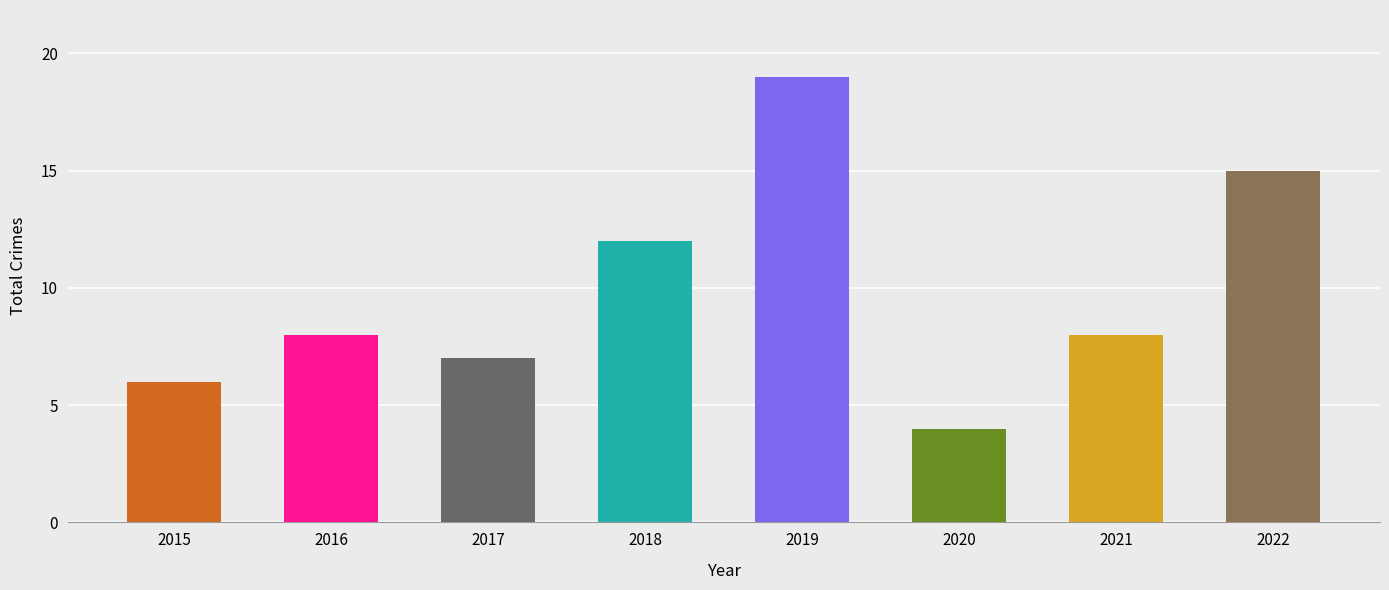

Reading left to right, transcribe all the data shown in this chart.

2015=6	2016=8	2017=7	2018=12	2019=19	2020=4	2021=8	2022=15